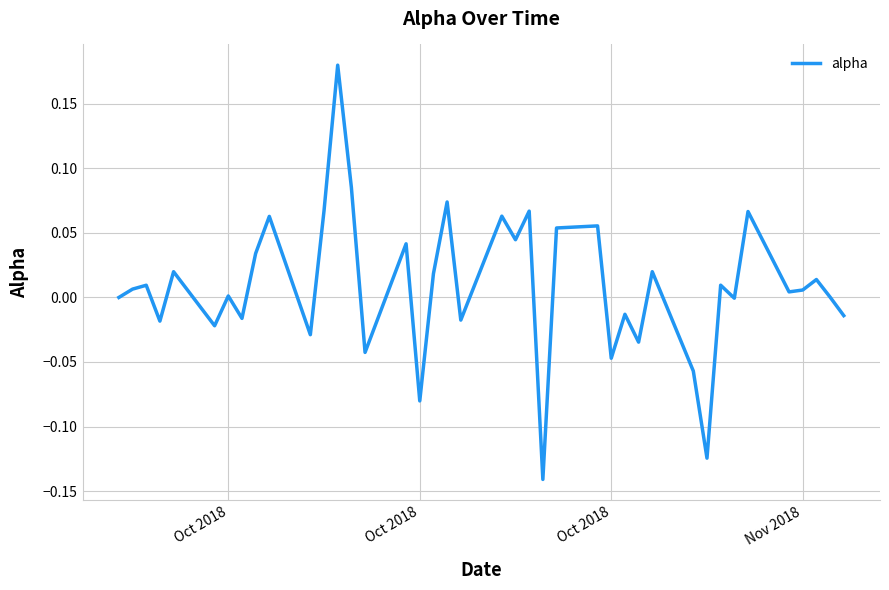

What is the difference between the maximum and minimum values?

0.3